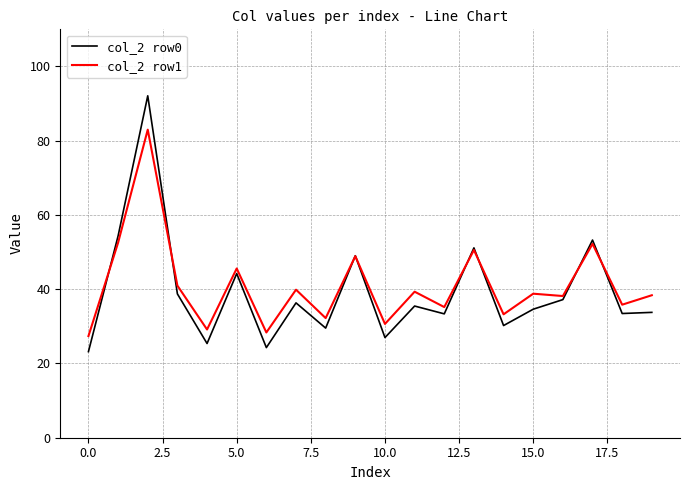

List the series in order of their peak value, highest first.

col_2 row0, col_2 row1